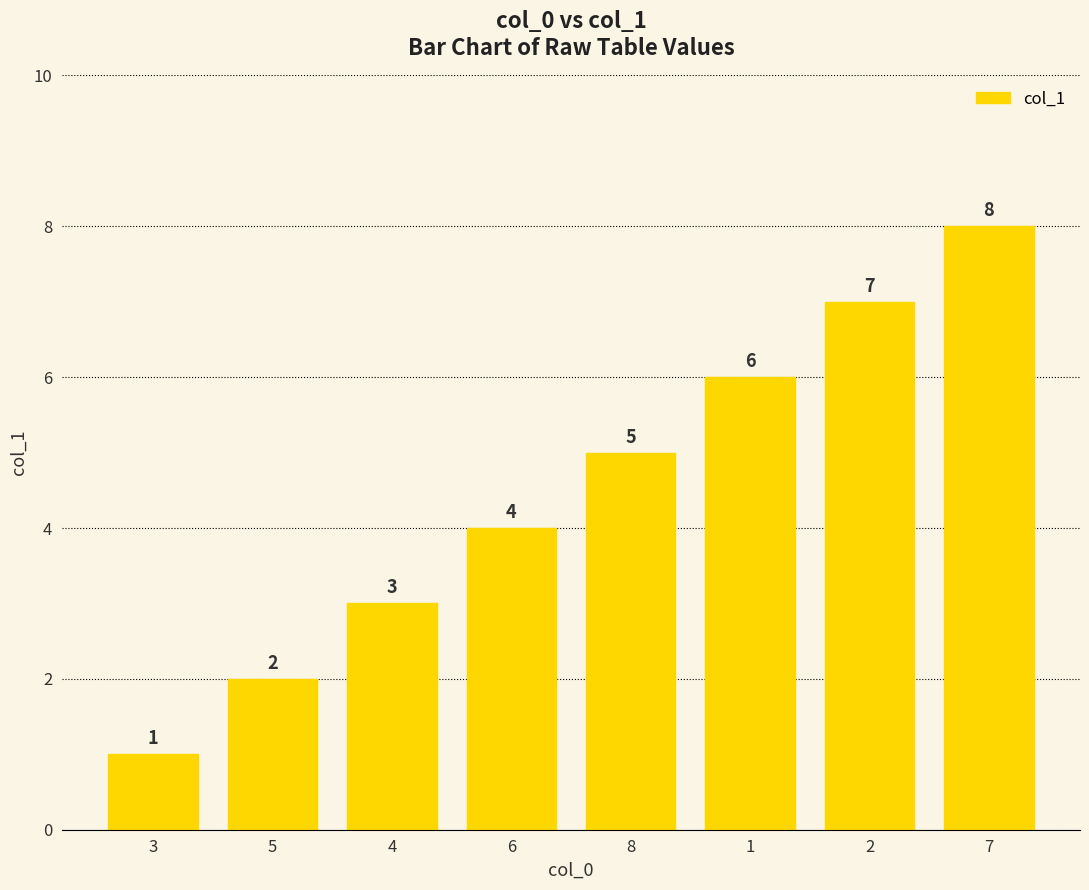

What is the change in value from 3 to 7?

+7